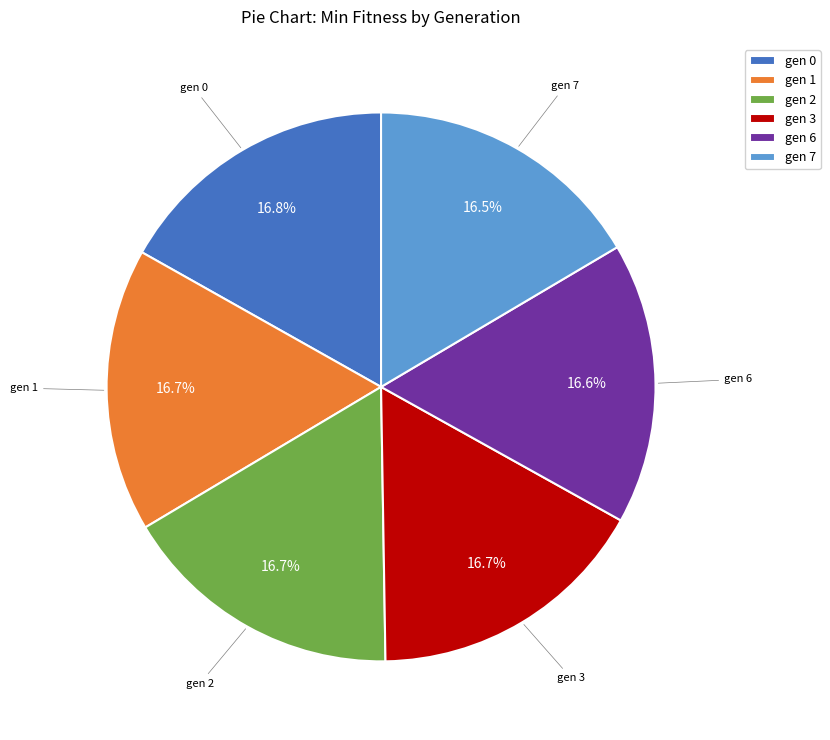

What is the ratio of the value at gen 3 to the value at gen 6?

1.0